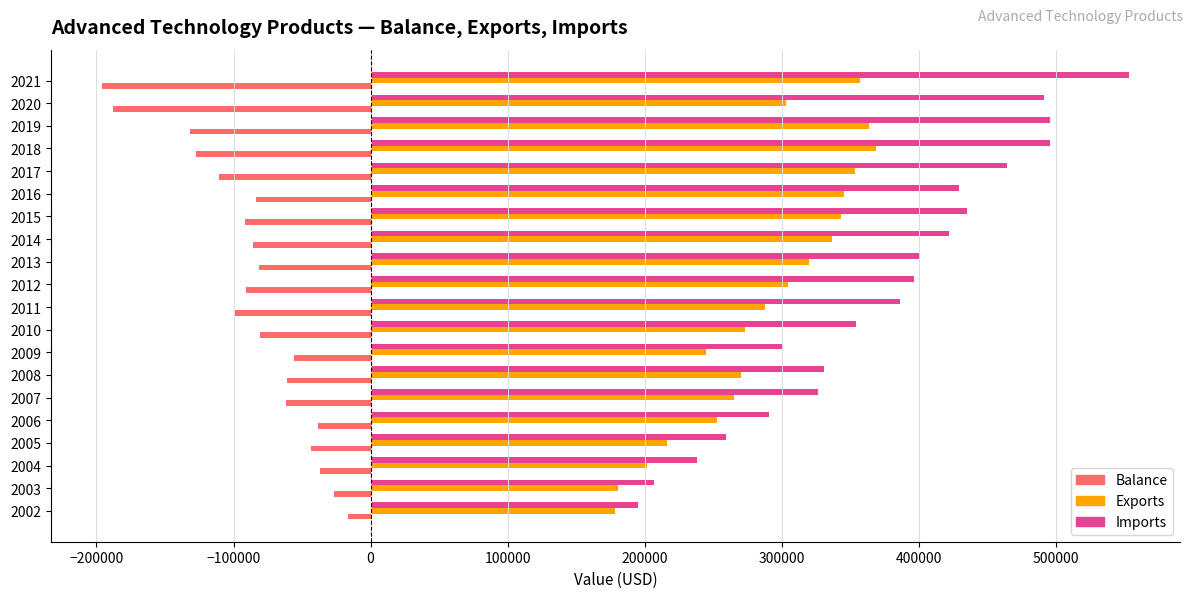

What are all the series names shown in the legend?

Balance, Exports, Imports